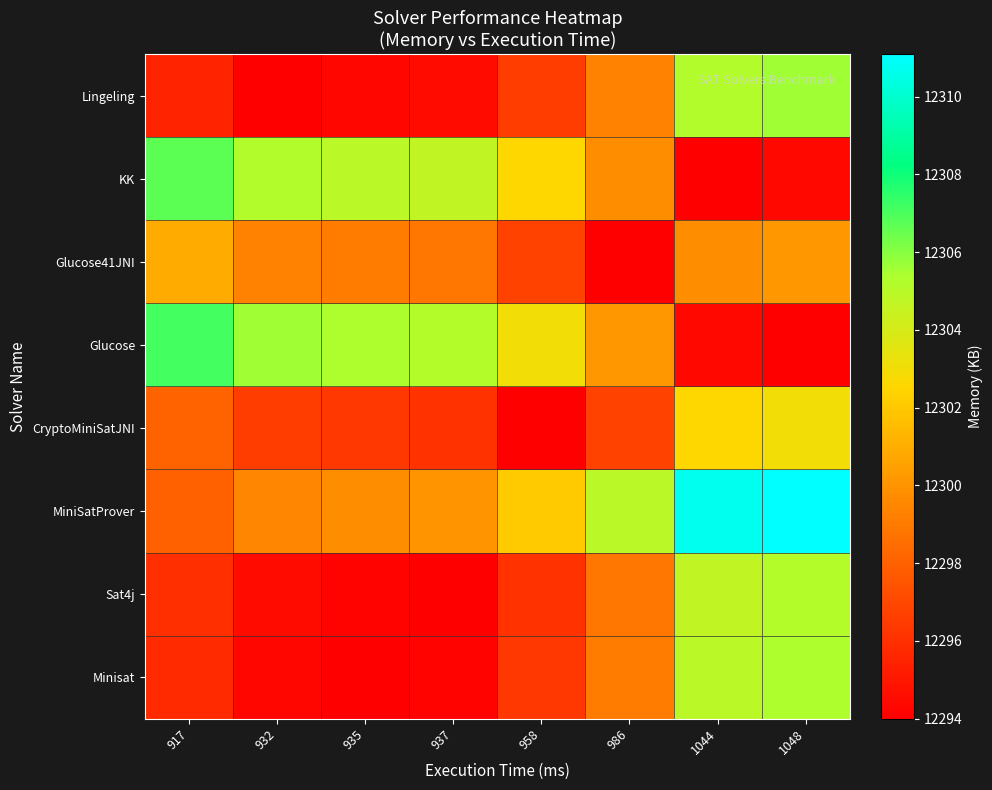

Reading right to left, list all the values displayed in this chart.

Minisat: 1048=12305.3	1044=12304.9	986=12299.1	958=12296.3	937=12294.2	935=12294.0	932=12294.3	917=12295.8
Sat4j: 1048=12305.1	1044=12304.7	986=12298.9	958=12296.1	937=12294.0	935=12294.2	932=12294.5	917=12296.0
MiniSatProver: 1048=12311.1	1044=12310.7	986=12304.9	958=12302.1	937=12300.0	935=12299.8	932=12299.5	917=12298.0
CryptoMiniSatJNI: 1048=12303.0	1044=12302.6	986=12296.8	958=12294.0	937=12296.1	935=12296.3	932=12296.6	917=12298.1
Glucose: 1048=12294.0	1044=12294.4	986=12300.2	958=12303.0	937=12305.1	935=12305.3	932=12305.6	917=12307.1
Glucose41JNI: 1048=12300.2	1044=12299.8	986=12294.0	958=12296.8	937=12298.9	935=12299.1	932=12299.4	917=12300.9
KK: 1048=12294.4	1044=12294.0	986=12299.8	958=12302.6	937=12304.7	935=12304.9	932=12305.2	917=12306.7
Lingeling: 1048=12305.6	1044=12305.2	986=12299.4	958=12296.6	937=12294.5	935=12294.3	932=12294.0	917=12295.5